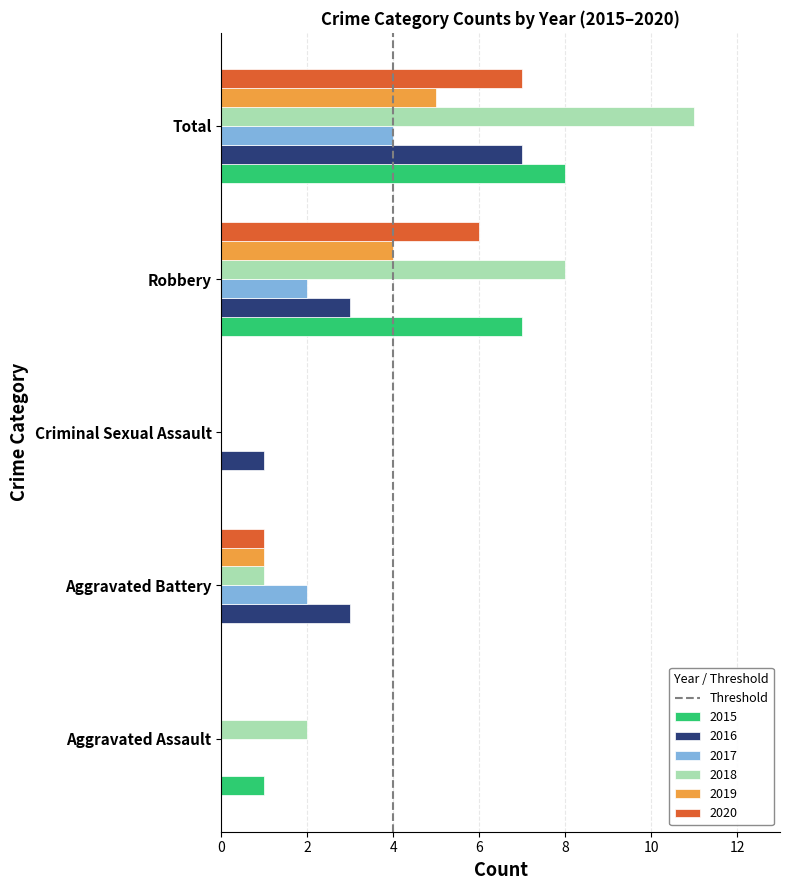

Which series changed the most between Aggravated Assault and Aggravated Battery?

2016